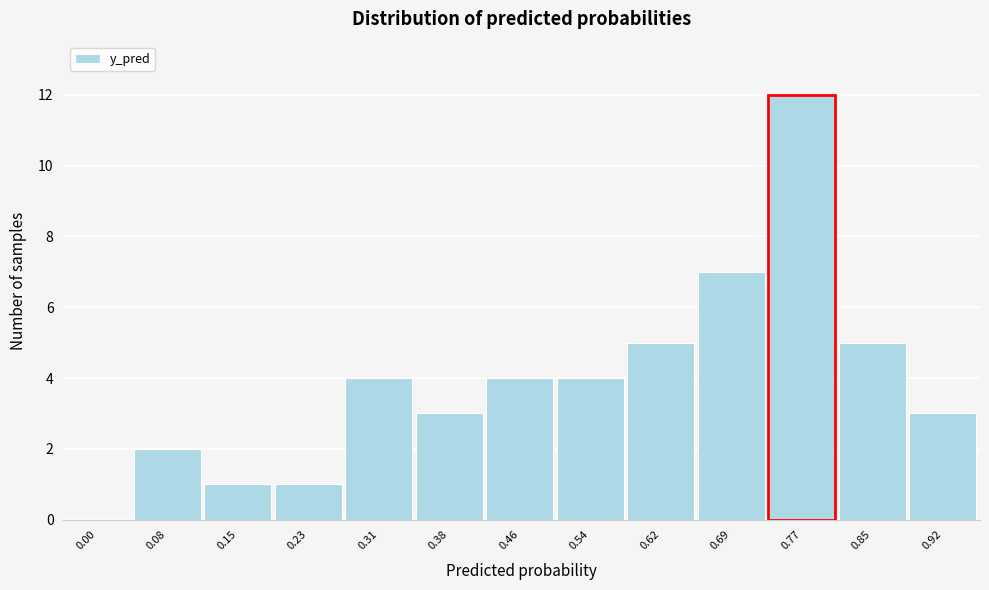

Reading left to right, extract all data points from this chart.

0.00=0	0.08=2	0.15=1	0.23=1	0.31=4	0.38=3	0.46=4	0.54=4	0.62=5	0.69=7	0.77=12	0.85=5	0.92=3